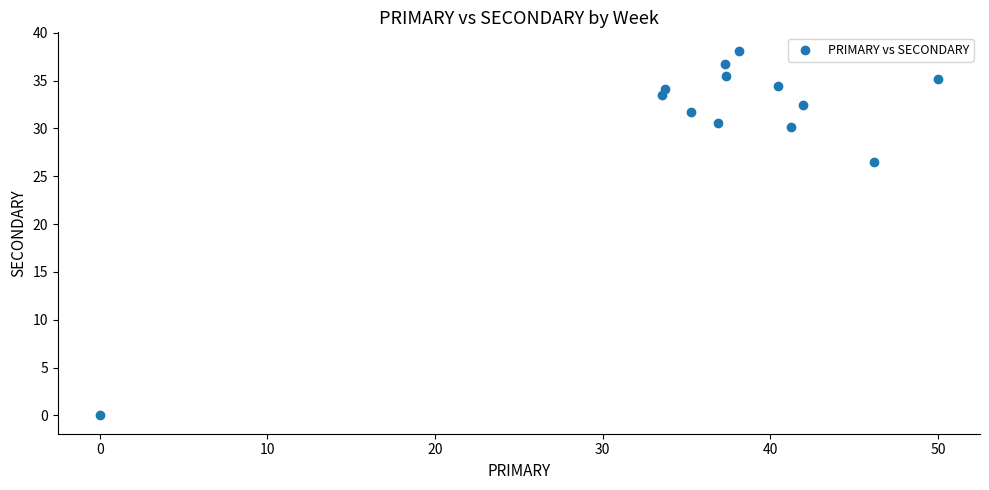

What is the range of X values (max minus min)?

50.0